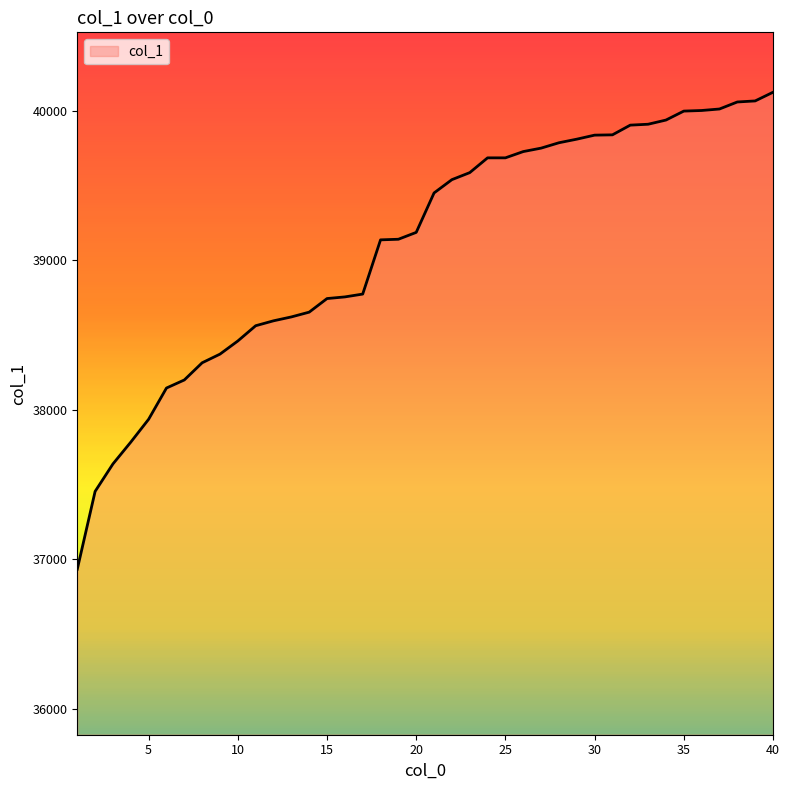

What is the difference between the maximum and minimum values?

3193